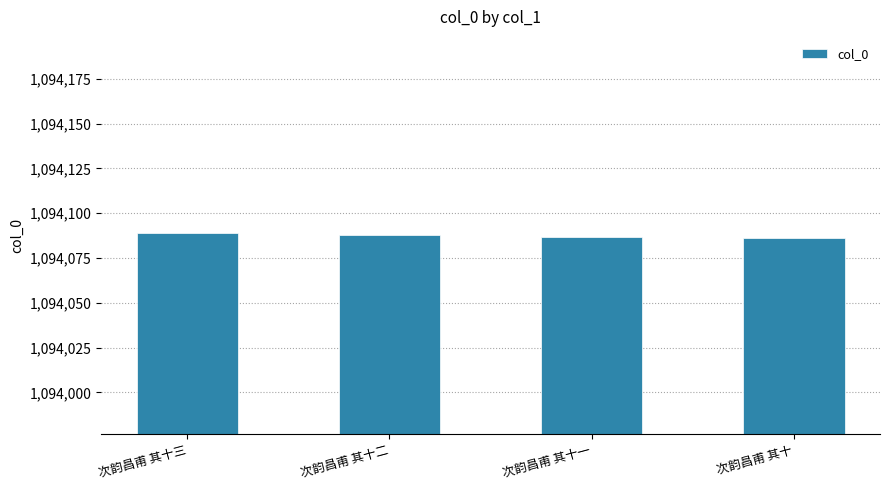

Count the number of data series in this chart.

1